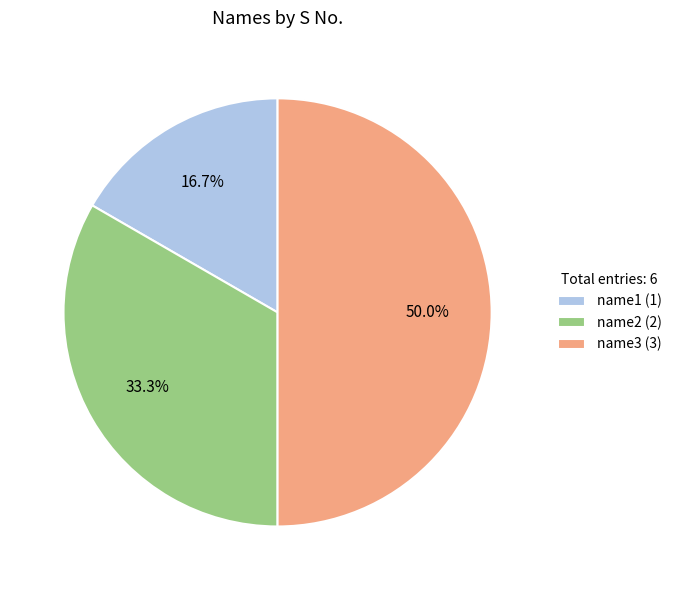

Which has a higher value, name1 (1) or name2 (2)?

name2 (2)